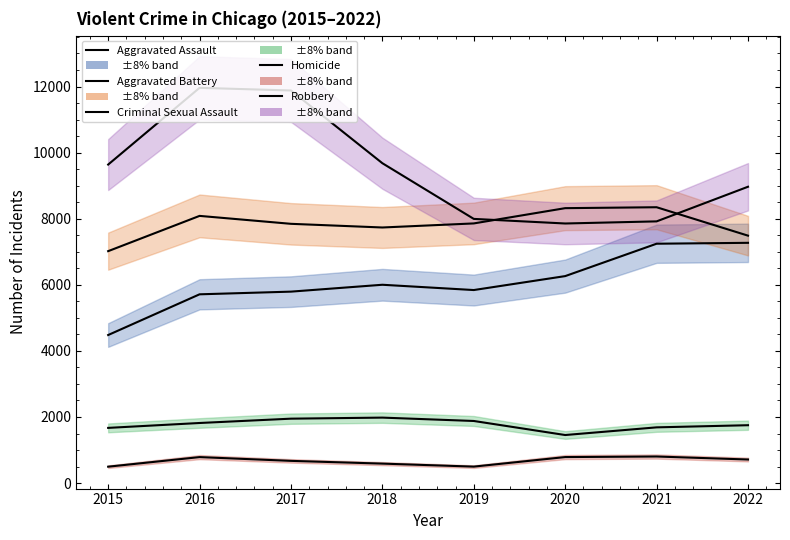

Is it true that Aggravated Battery equals 2920 at 2016?

False